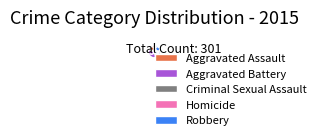

Count the number of slices in the pie.

5